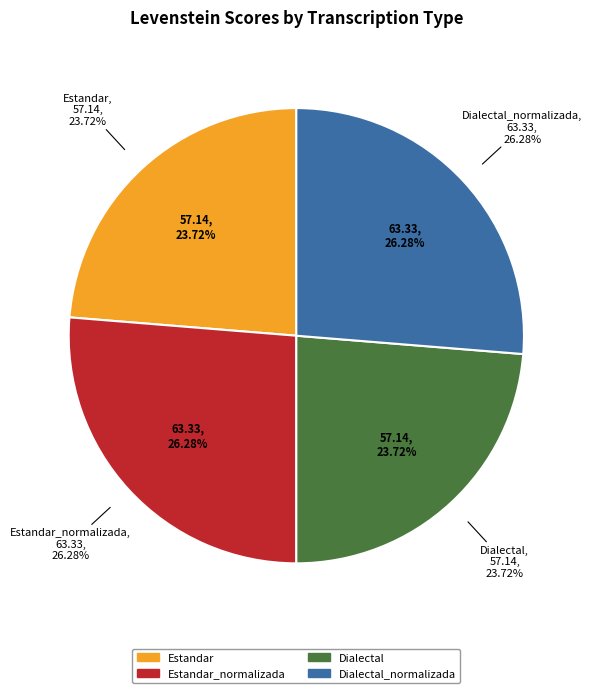

How many slices are in this pie chart?

4